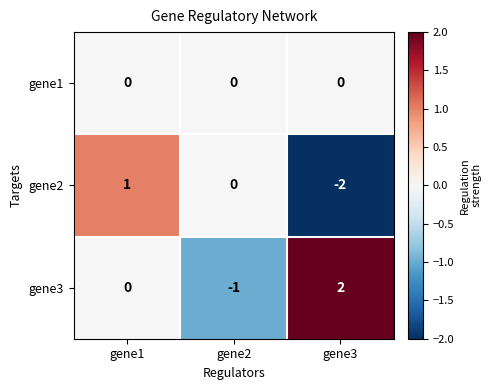

What is the difference between the gene2 values at gene3 and gene1?

3